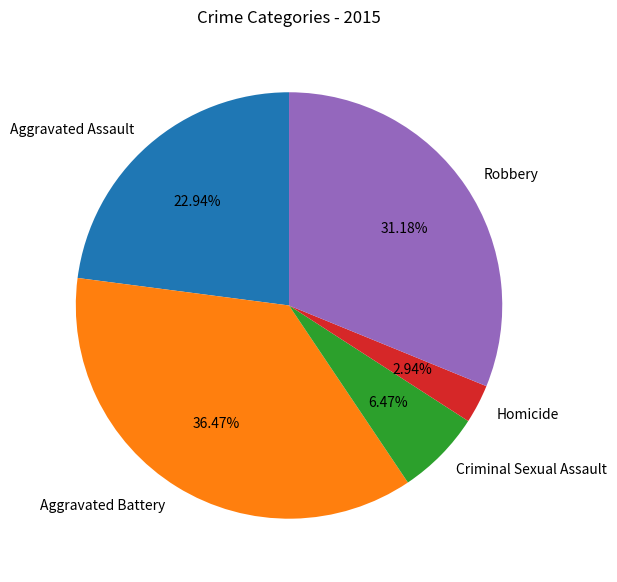

Is it true that Aggravated Assault is 23% of the pie?

True